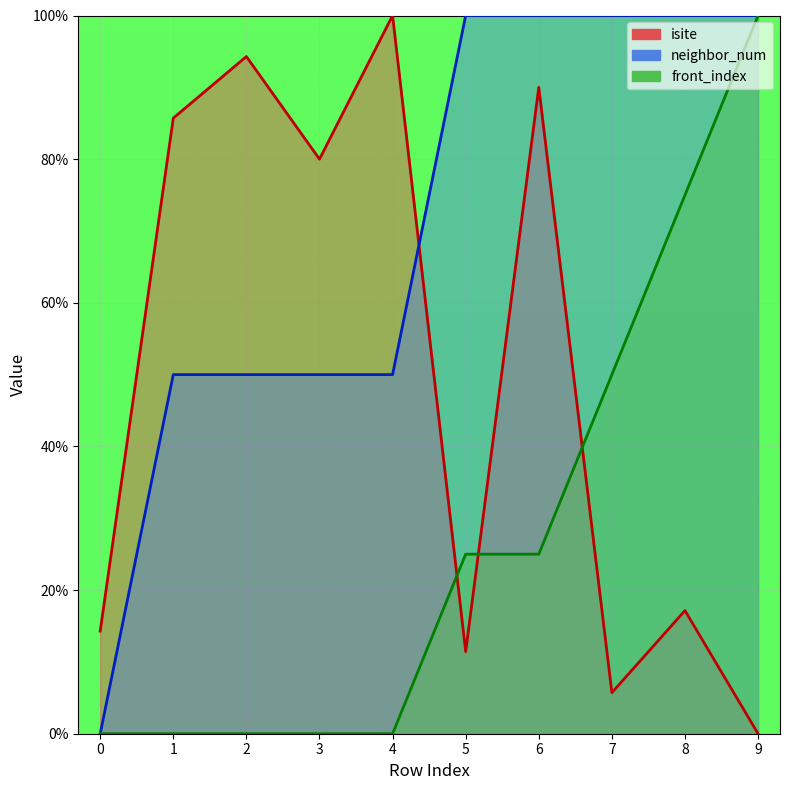

The value of isite at 5 is 17.5. True or false?

False